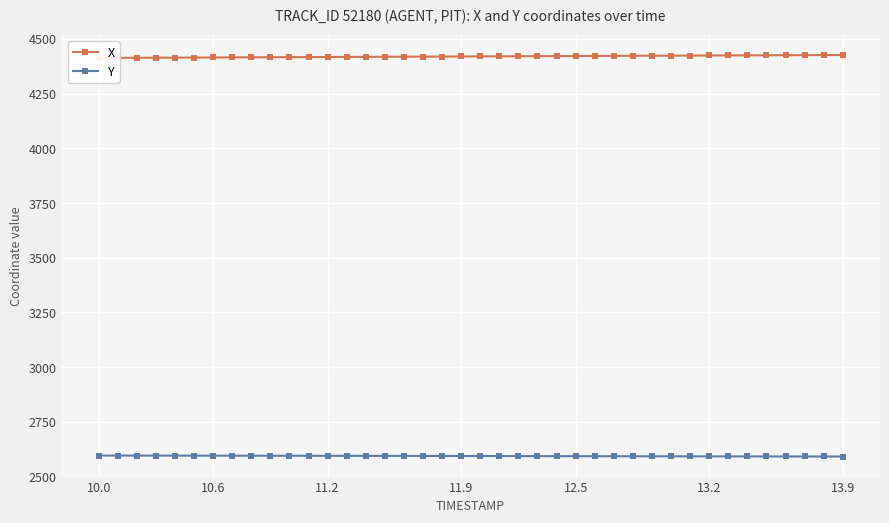

True or false: X has more than 0 points higher than both neighbors.

False